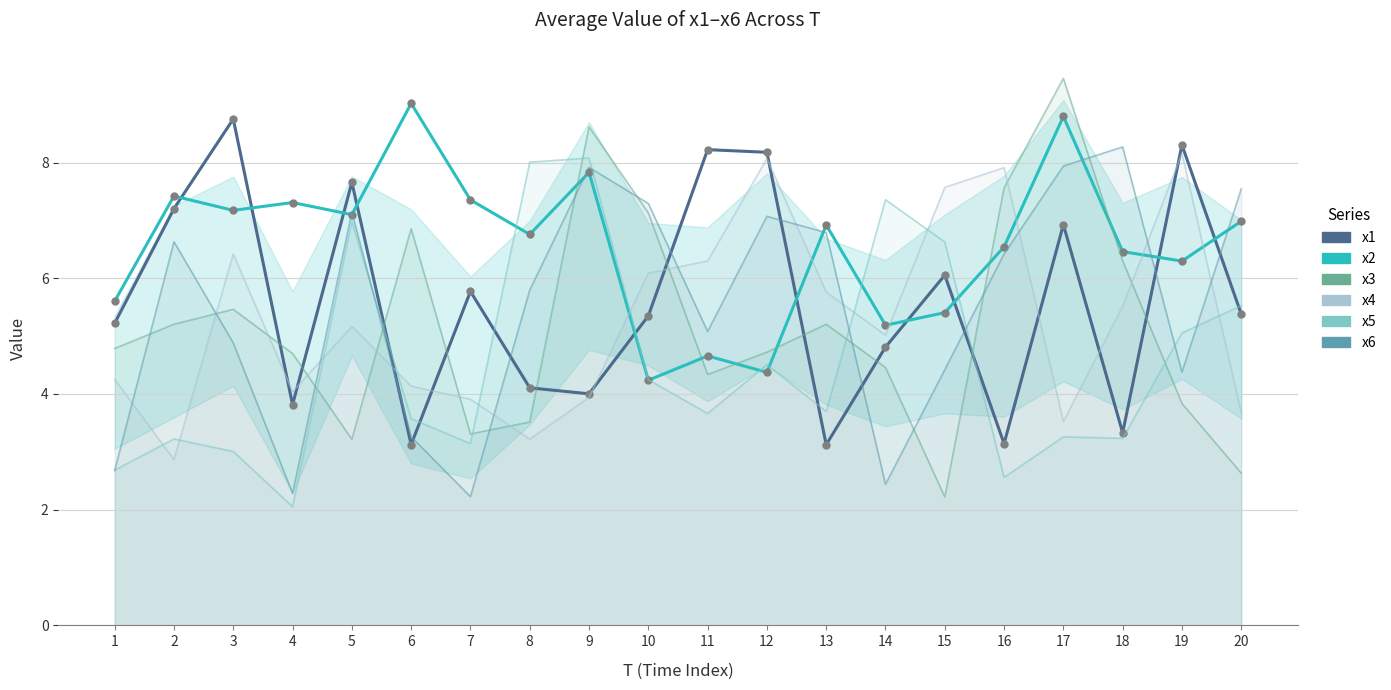

Which series ends up on top after the final intersection of x6 line and x1?

x6 line